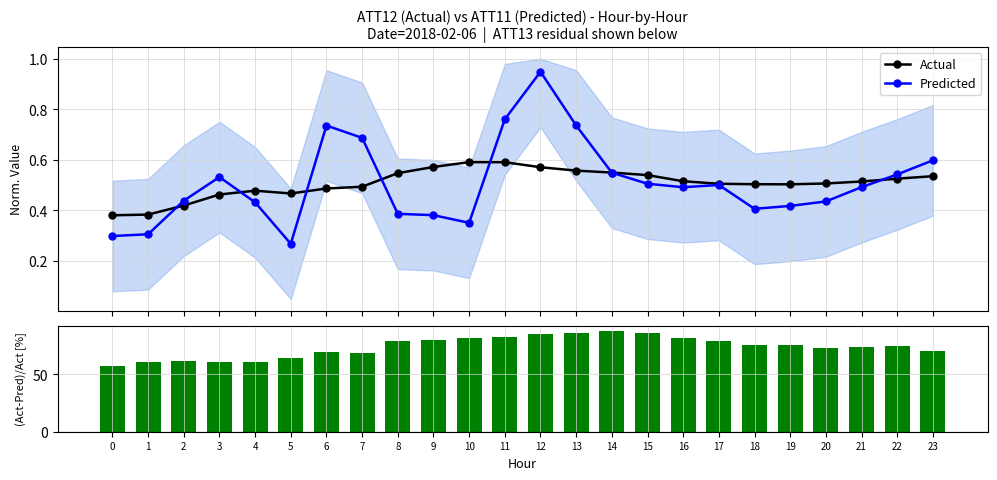

Does the chart contain any negative values?

No